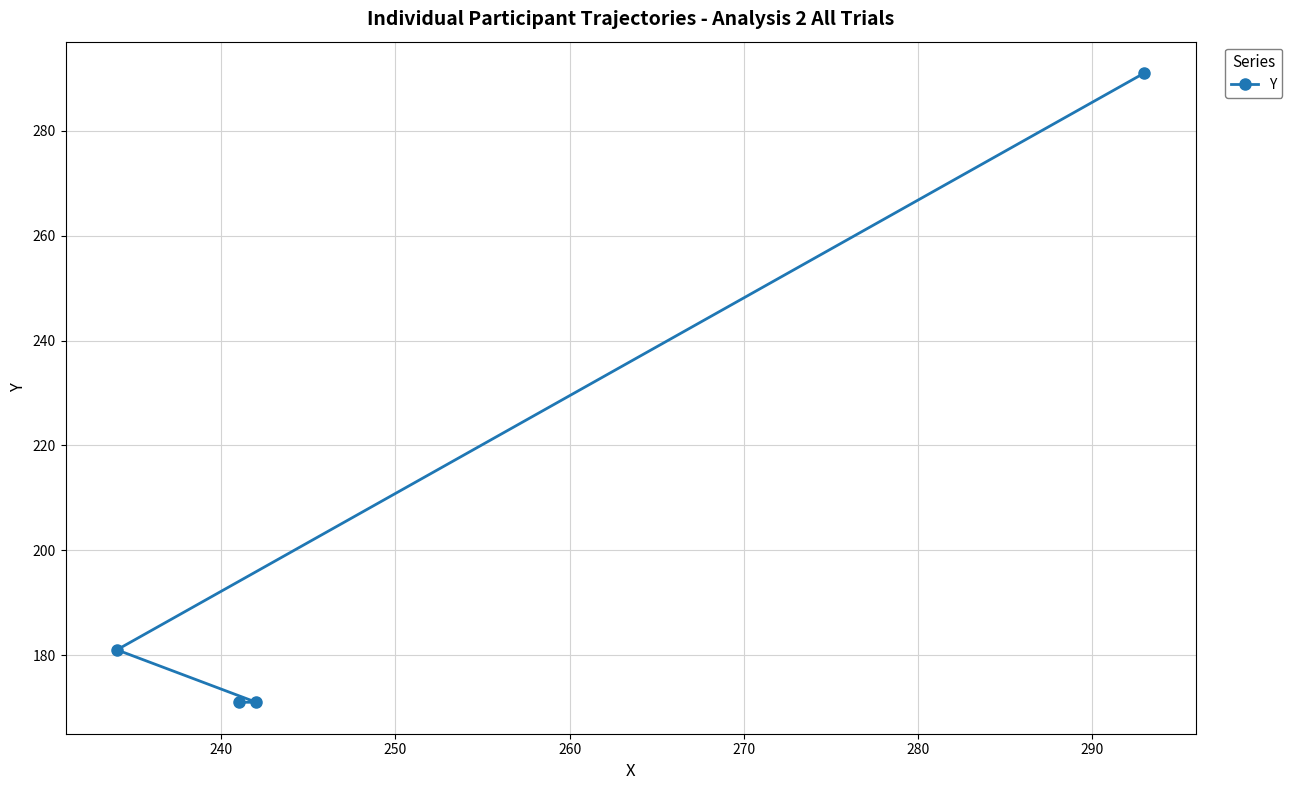

What is the greatest value displayed?

291